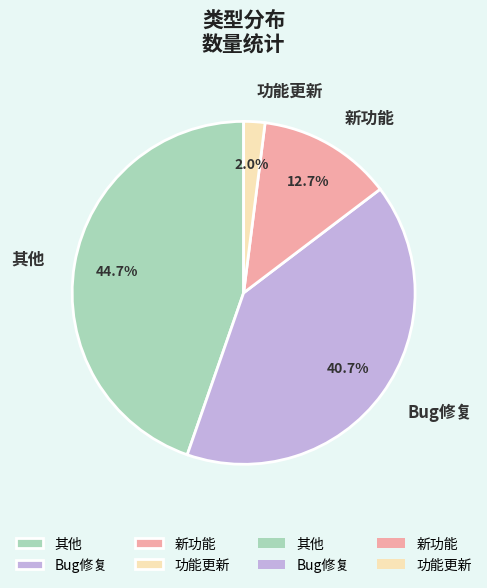

Is there a majority slice in this chart?

No